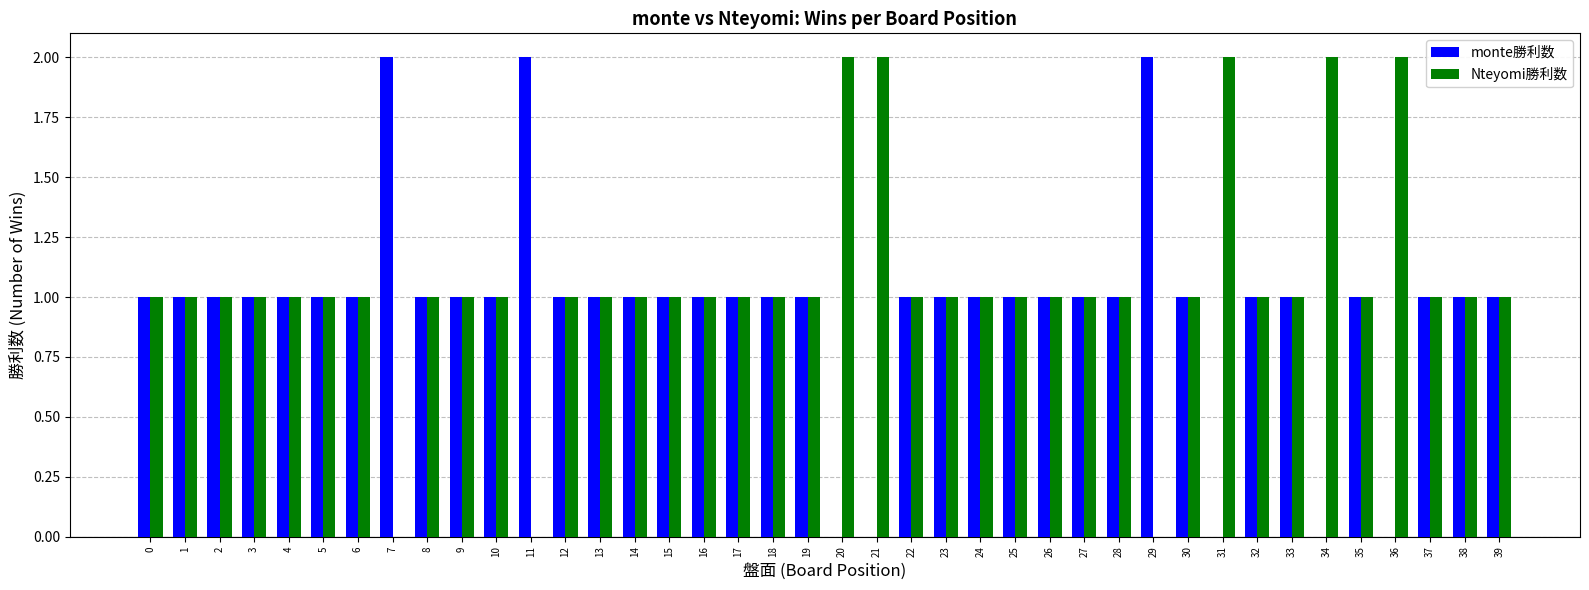

What is the maximum value shown in the chart?

2